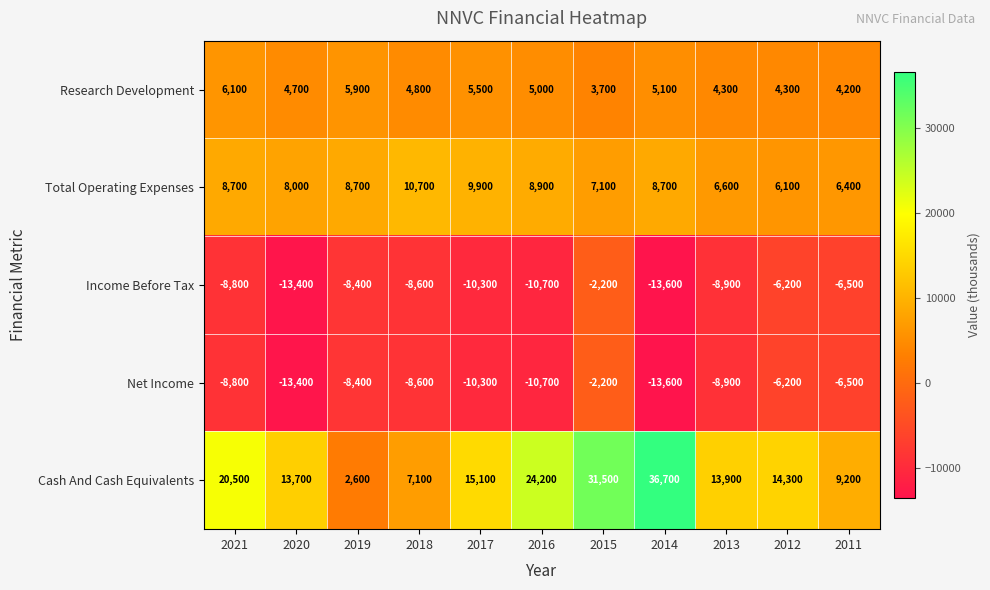

What is the average value of the Research Development series?

4873